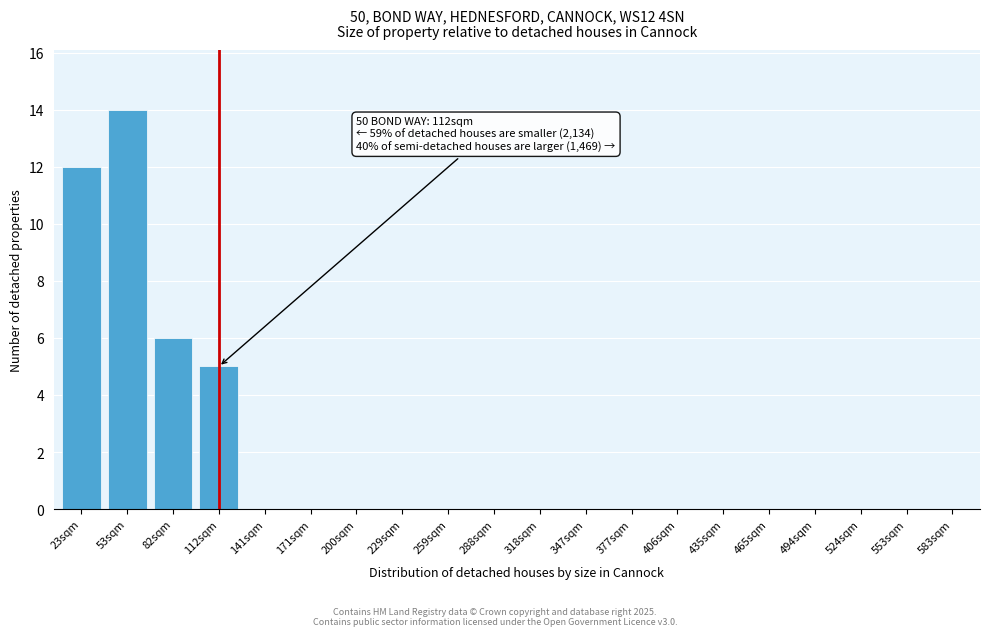

Reading right to left, list all the values displayed in this chart.

583sqm=0	553sqm=0	524sqm=0	494sqm=0	465sqm=0	435sqm=0	406sqm=0	377sqm=0	347sqm=0	318sqm=0	288sqm=0	259sqm=0	229sqm=0	200sqm=0	171sqm=0	141sqm=0	112sqm=5	82sqm=6	53sqm=14	23sqm=12